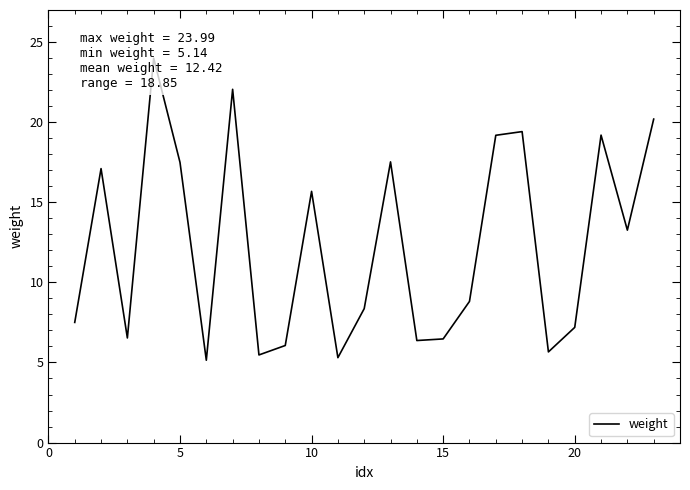

True or false: the data shows 8.5 at 18.

False